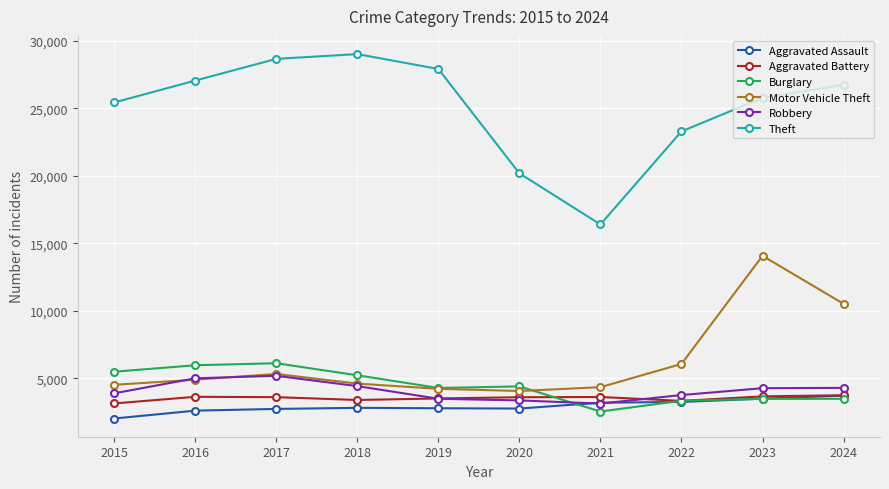

Does the chart display data point markers on the line(s)?

Yes